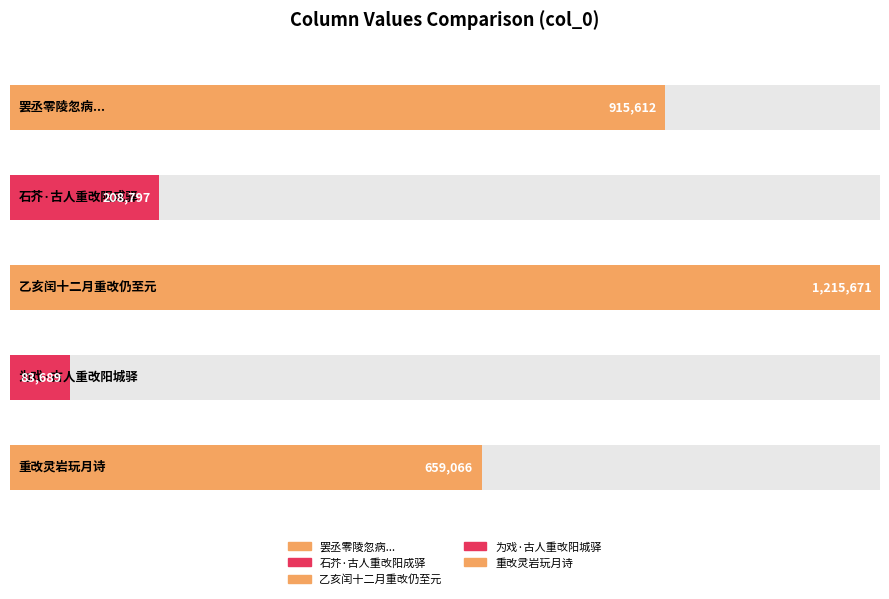

Are the bars horizontal?

Yes